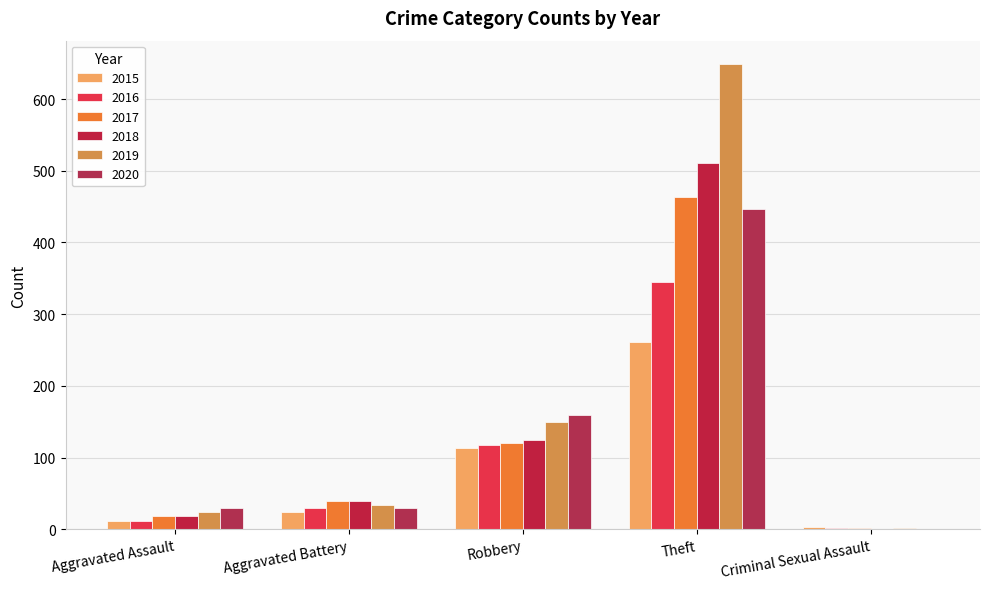

What is the difference between the highest and lowest values at Aggravated Assault?

18